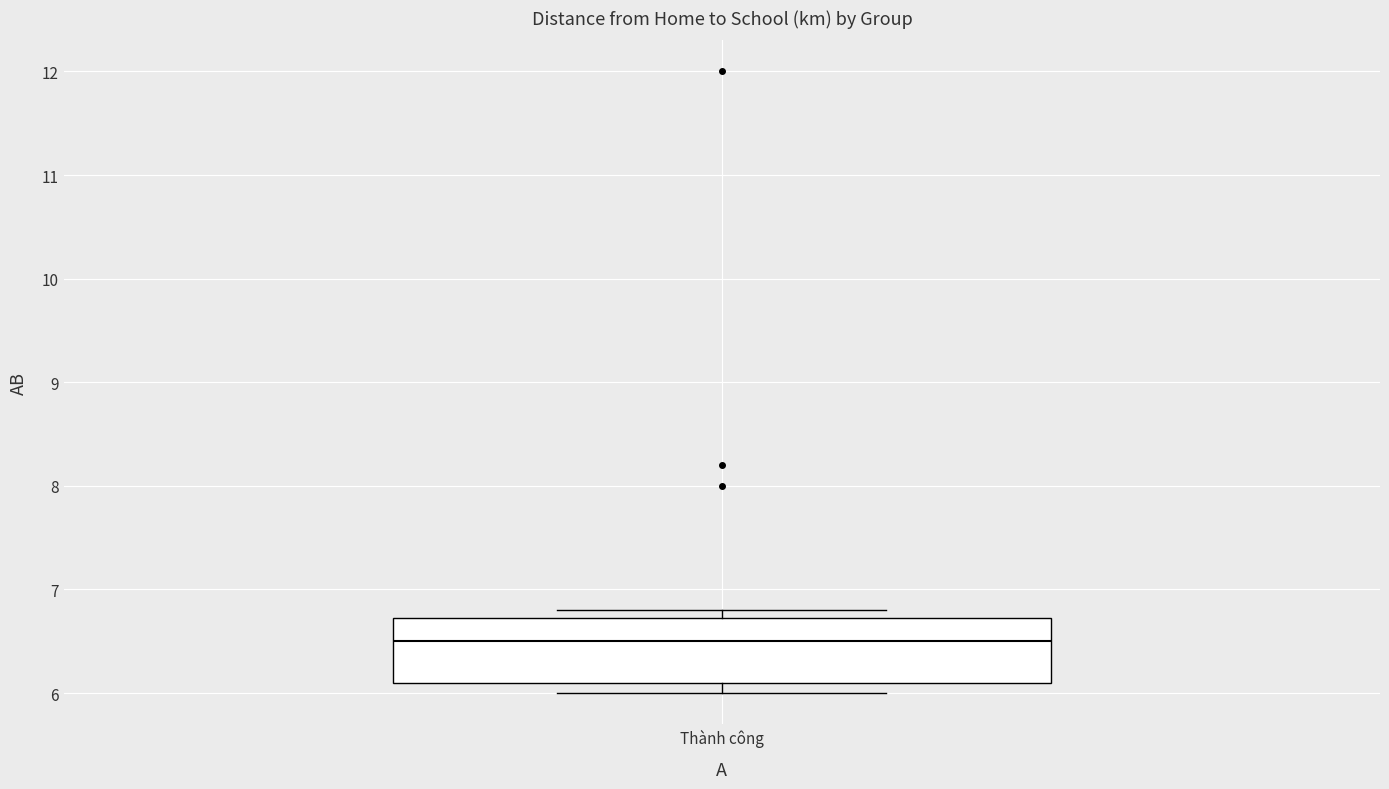

Where is the lower edge of the box for Thành công on the y-axis? The values are not printed on the chart, so give them approximately, as read against the axis.

6.1